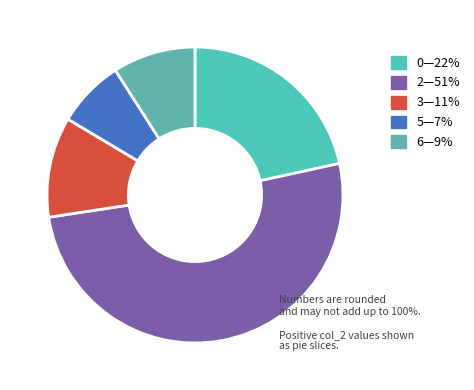

How many segments does this pie chart have?

5